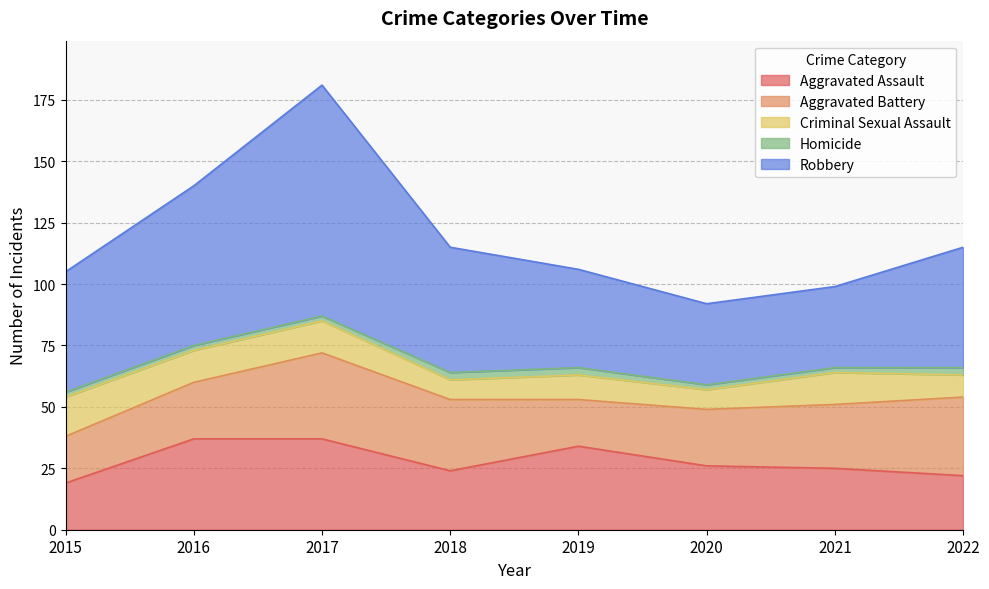

Where is the first local maximum for Aggravated Assault?

2019